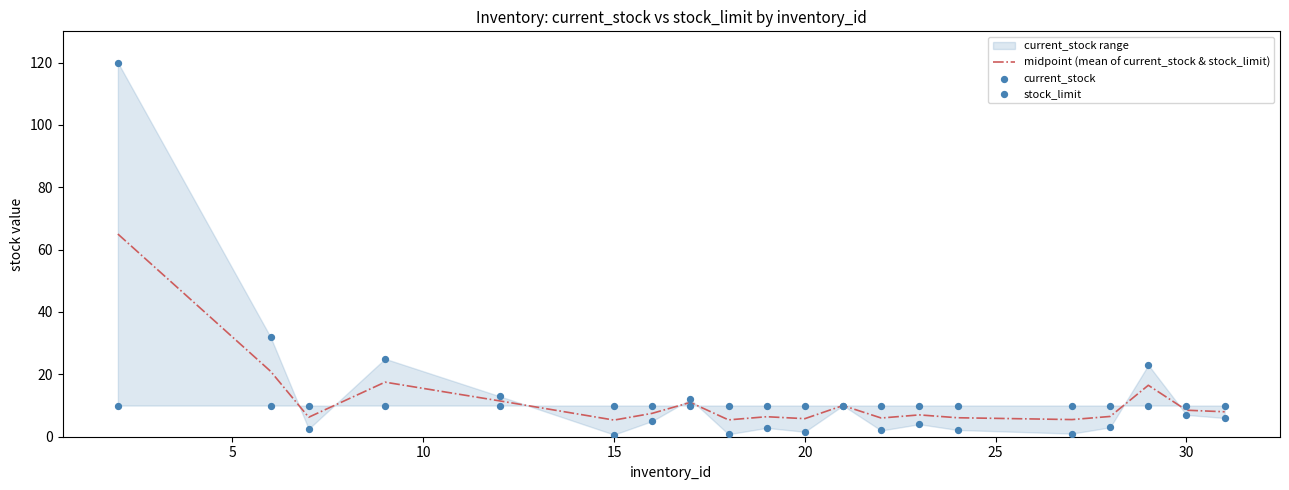

What is the lowest value of the midpoint (mean of current_stock & stock_limit) series?

5.3